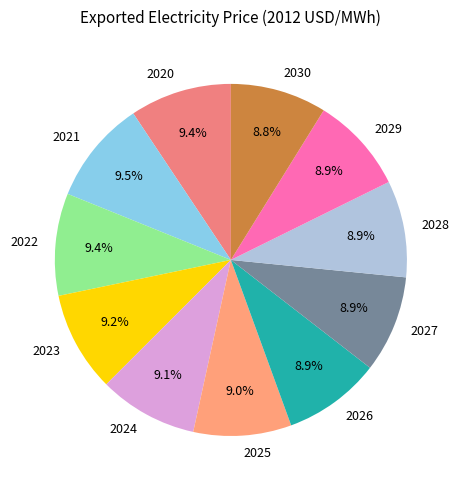

Is it true that 2030 is 15% of the pie?

False